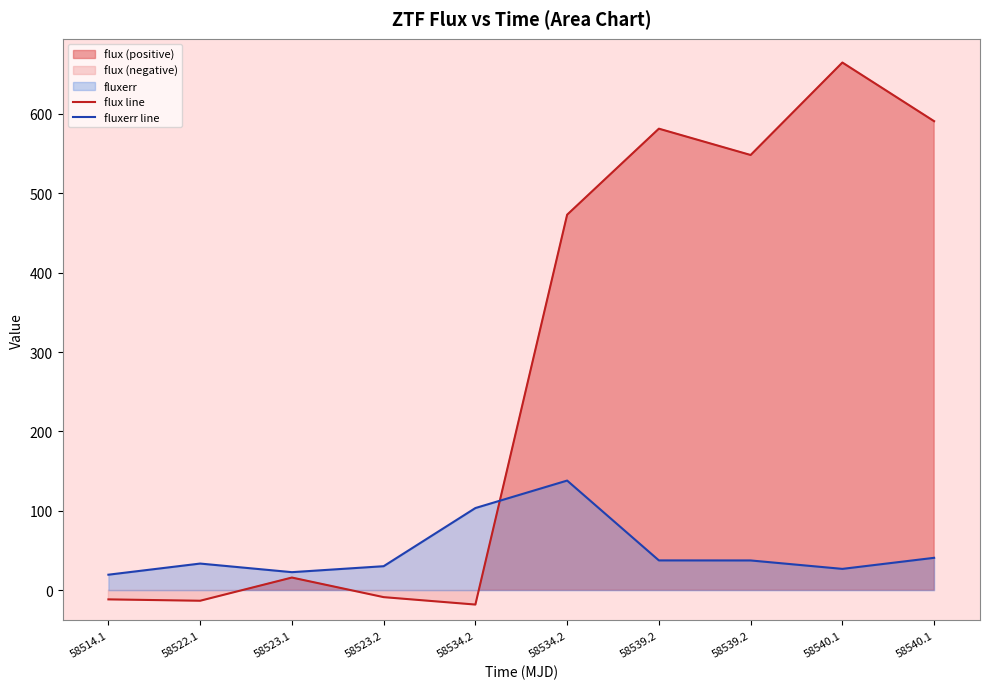

At which category is the sum across all series the highest?

58540.1